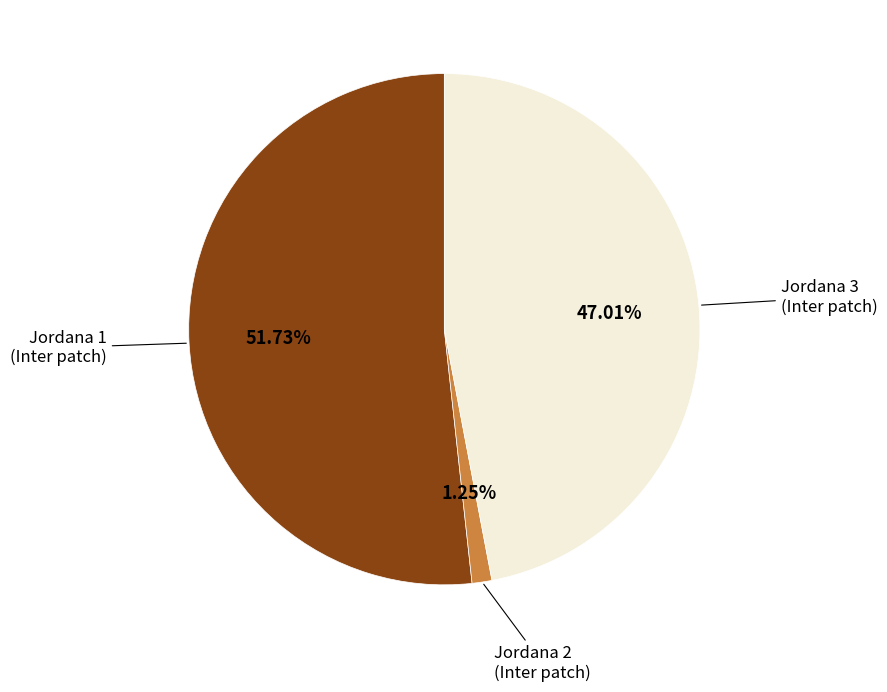

Does any single category account for the majority?

Yes